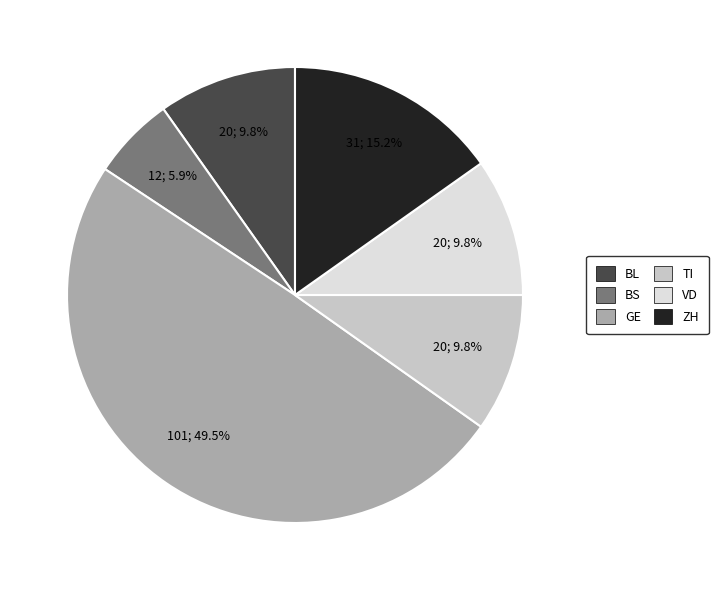

How many segments does this pie chart have?

6